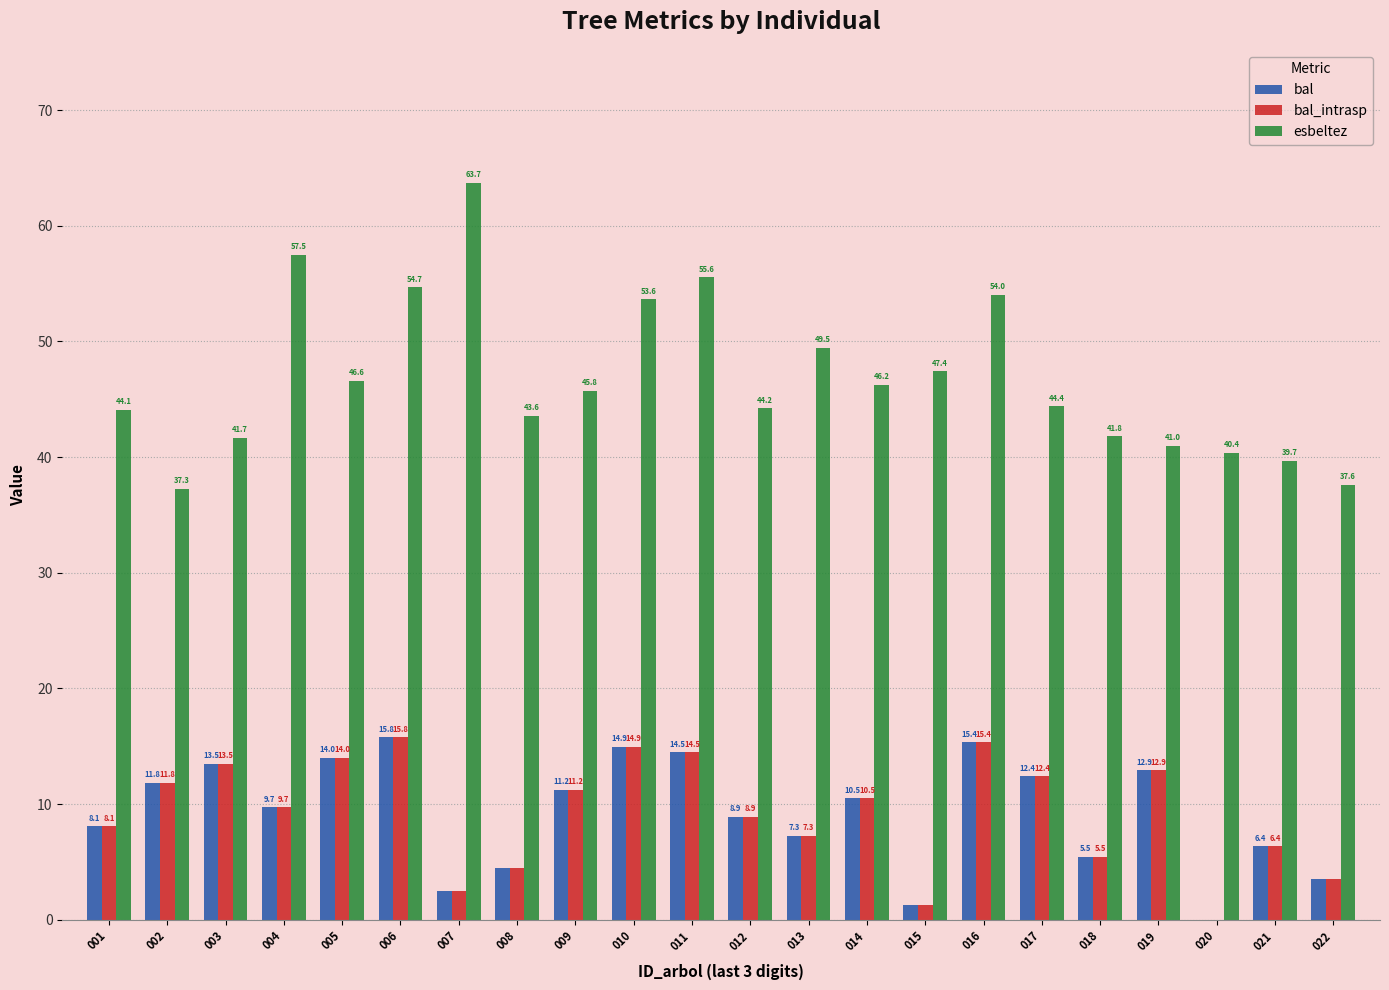

Between 001 and 021, which series saw the biggest shift?

esbeltez